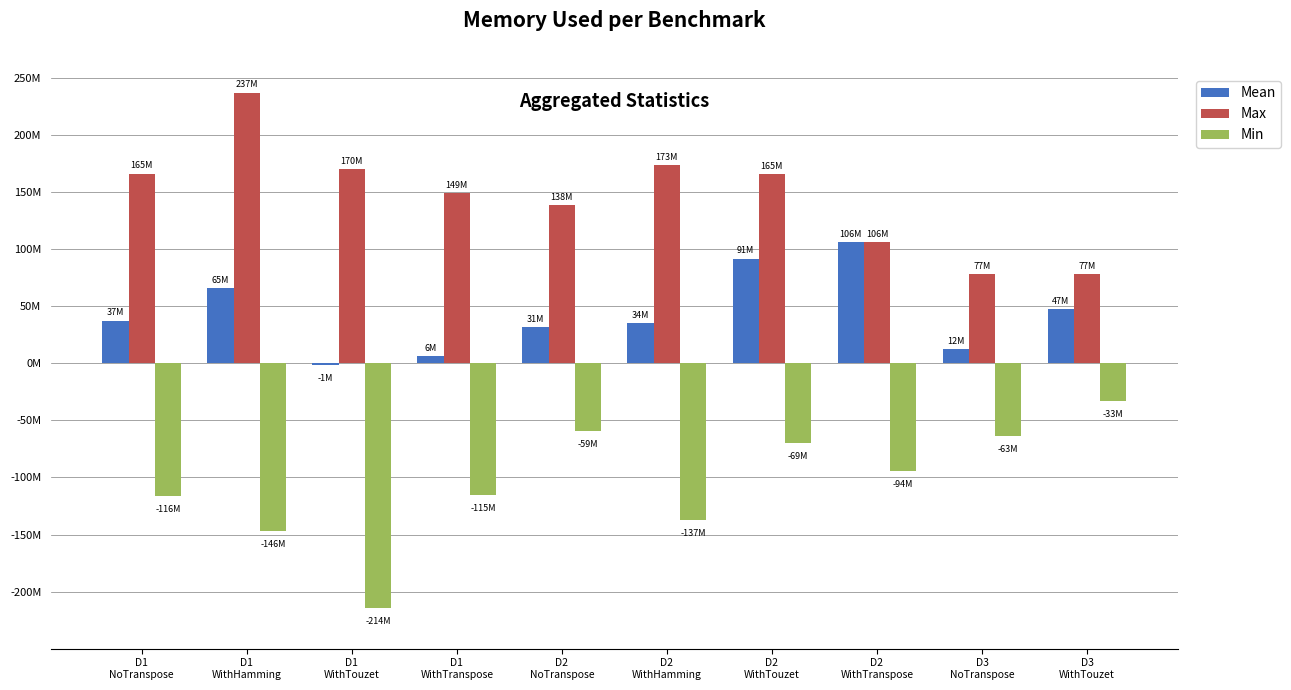

Which has a higher value, D2
WithTranspose or D2
WithHamming?

D2
WithTranspose